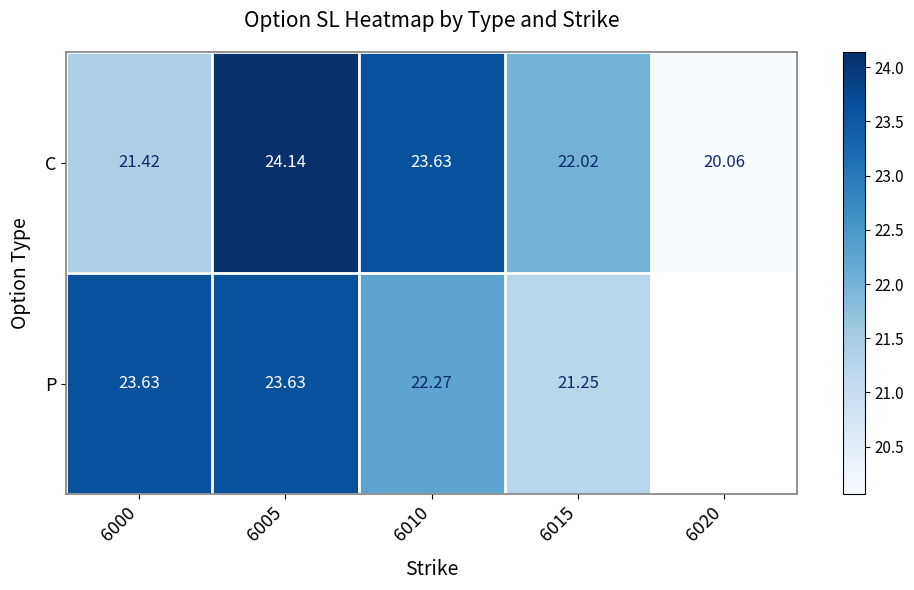

How many distinct data groups are displayed?

2